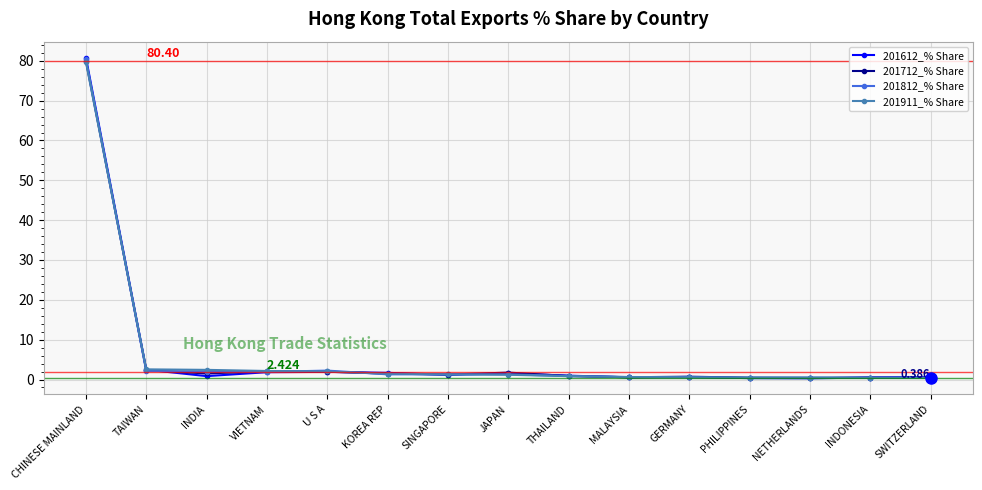

Read the 201612_% Share value at U S A.

1.9